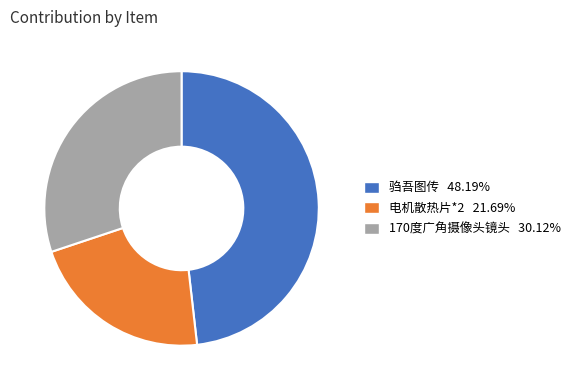

What is the smallest slice in the pie chart?

电机散热片*2